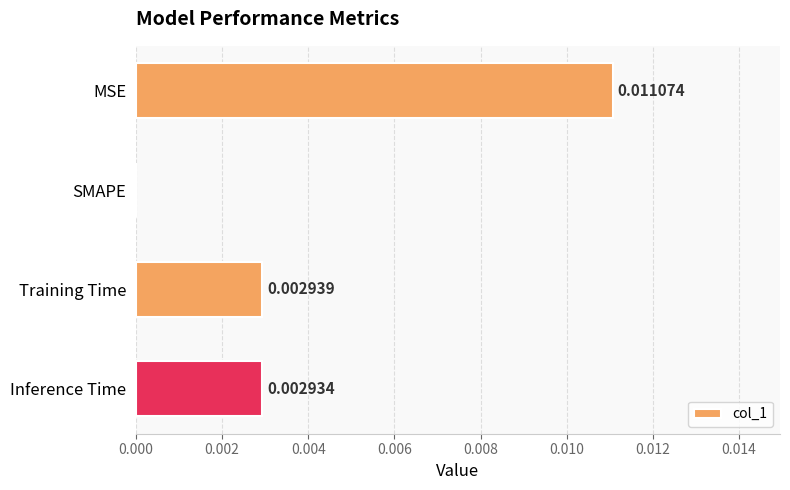

At which label is the value closest to 0?

SMAPE